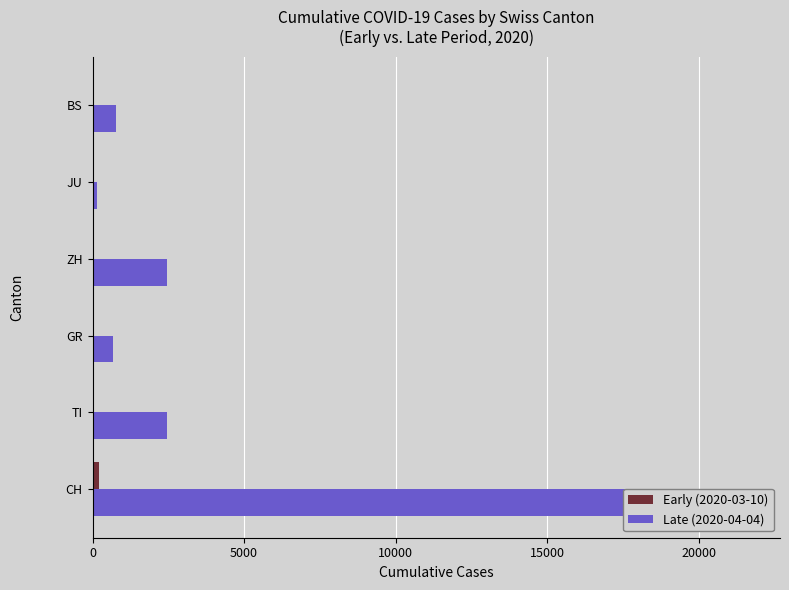

Is the value of Late (2020-04-04) at 5000 greater than the value of Early (2020-03-10) at 5000?

Yes